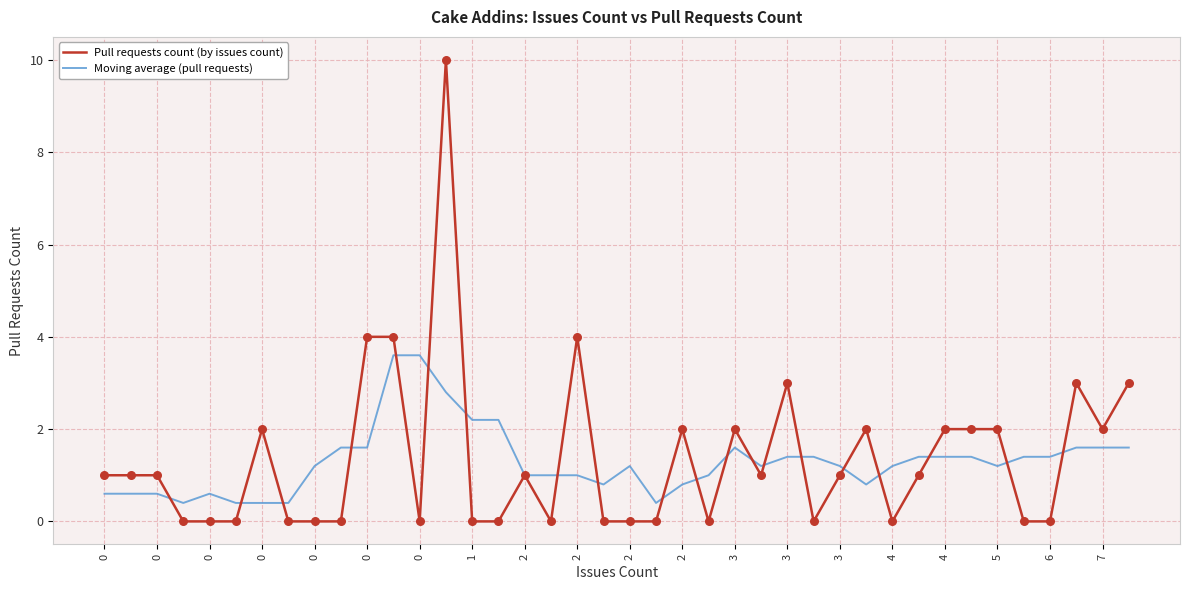

Which series has the widest spread of values?

Pull requests count (by issues count)